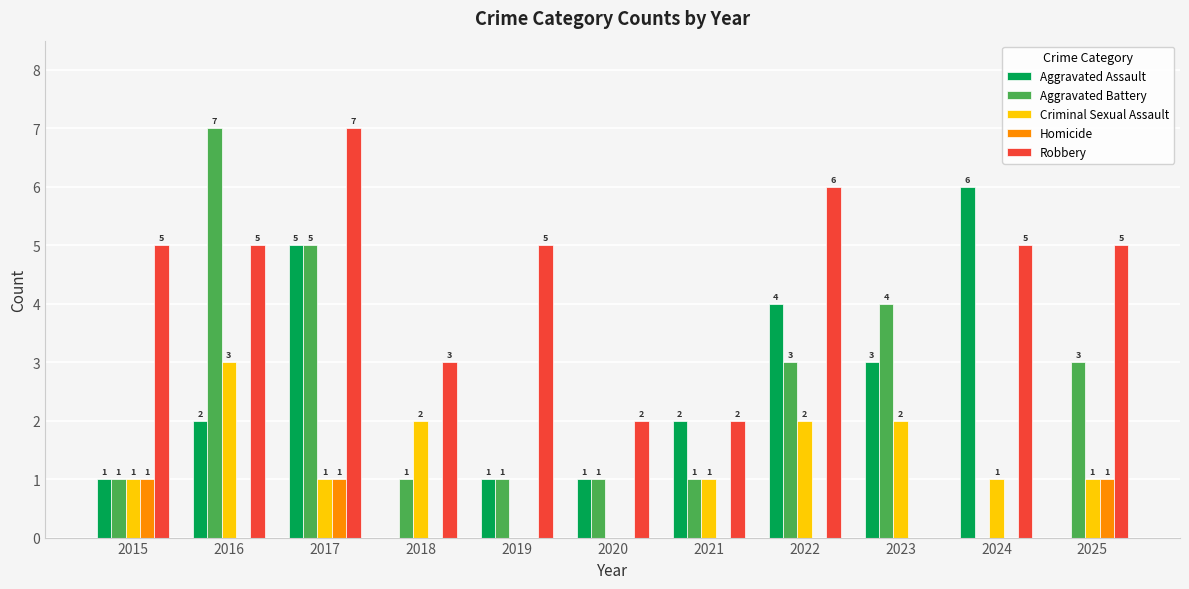

Is the value of Criminal Sexual Assault at 2023 greater than the value of Aggravated Battery at 2017?

No